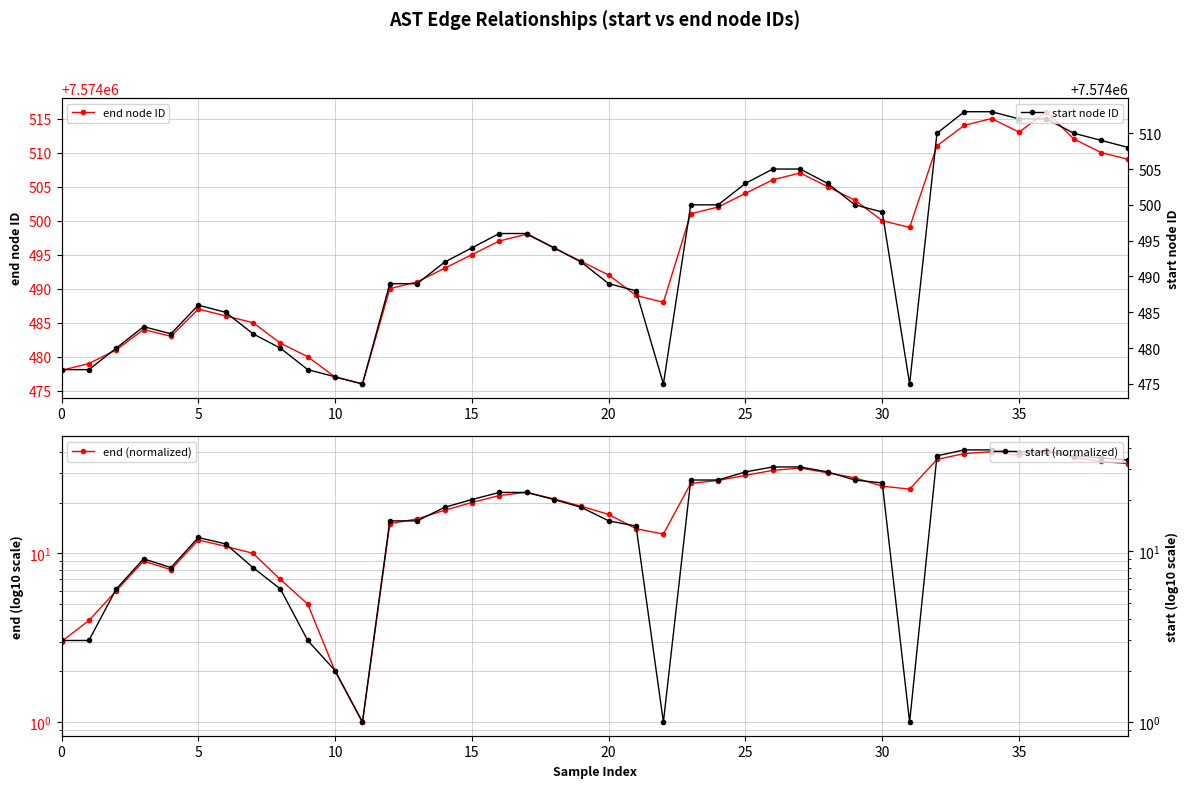

The value of end (normalized) at 26 is 31. True or false?

True